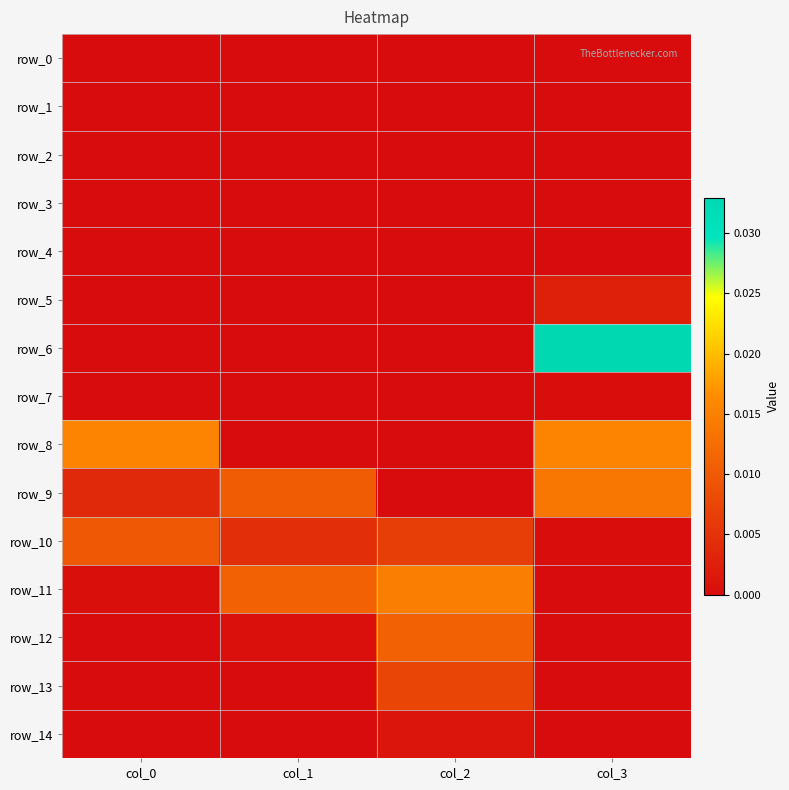

Count the row_13 values in the range 0 to 1.

4